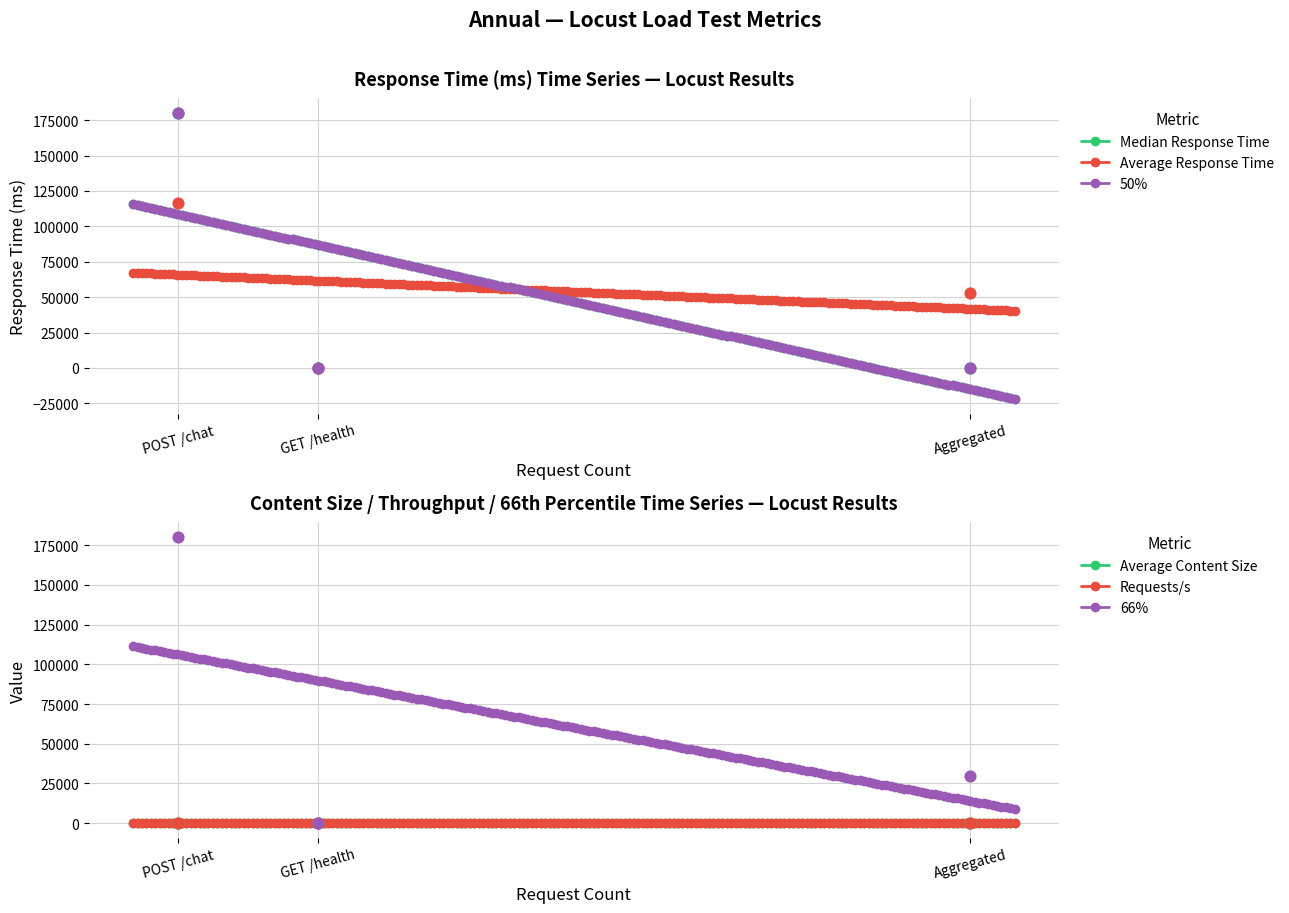

Which series has the widest spread of Y values?

Median Response Time